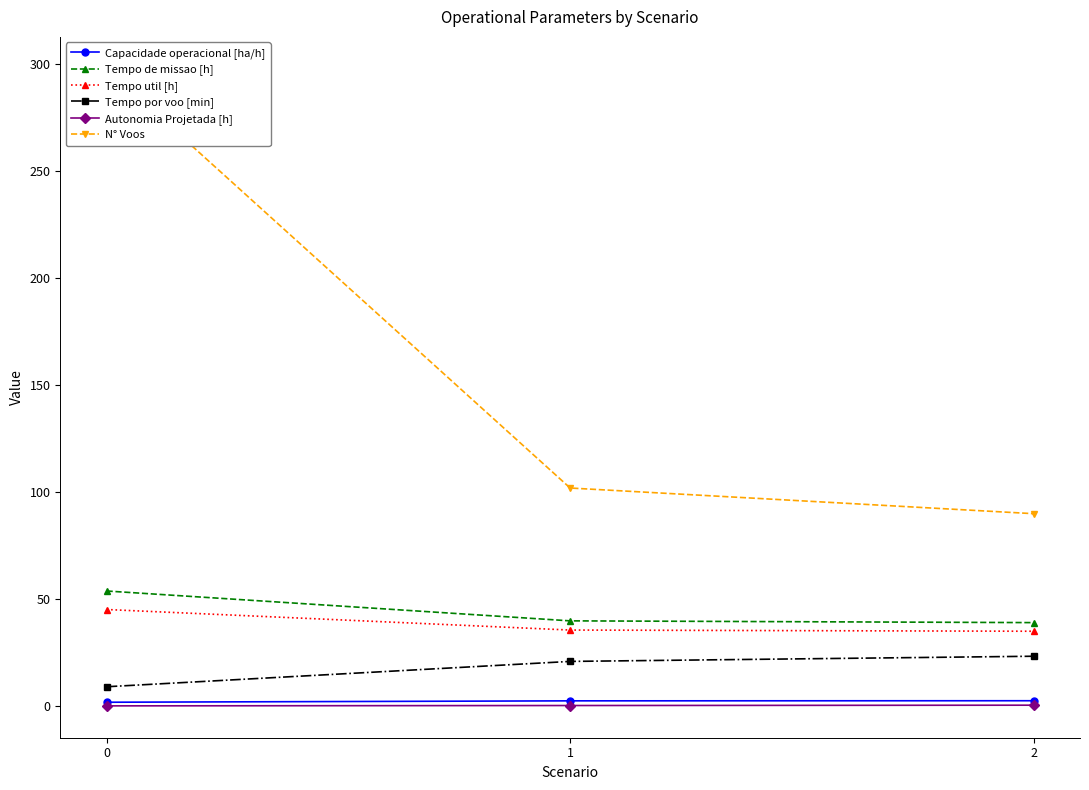

What is the maximum value shown in the chart?

298.0